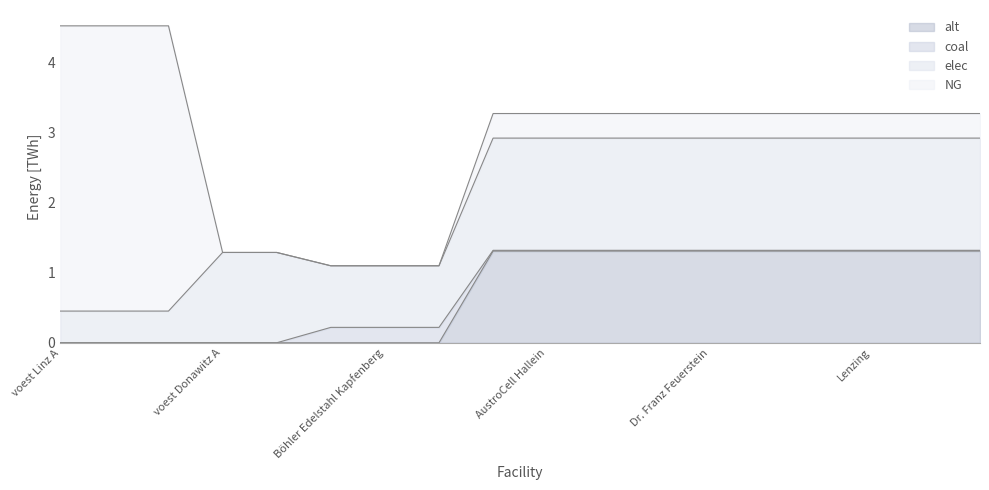

Which series has the largest total across all categories?

elec